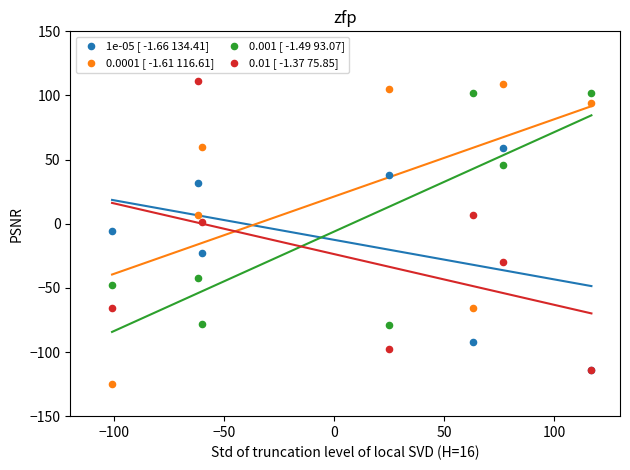

Which series reaches the minimum Y coordinate?

0.0001 [ -1.61 116.61]